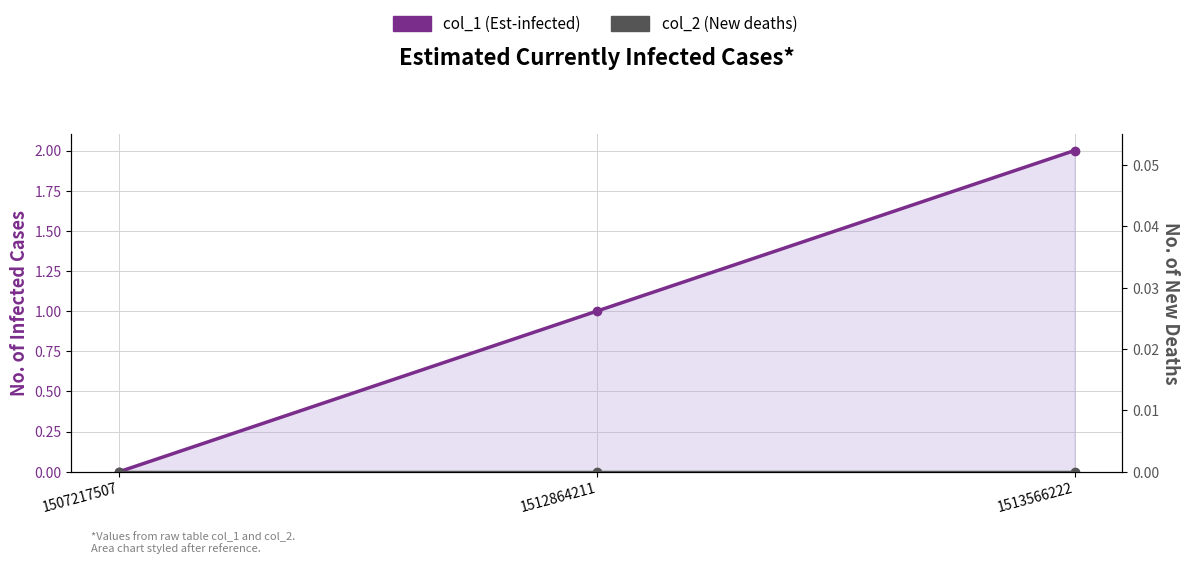

How many lines are shown in the chart?

2